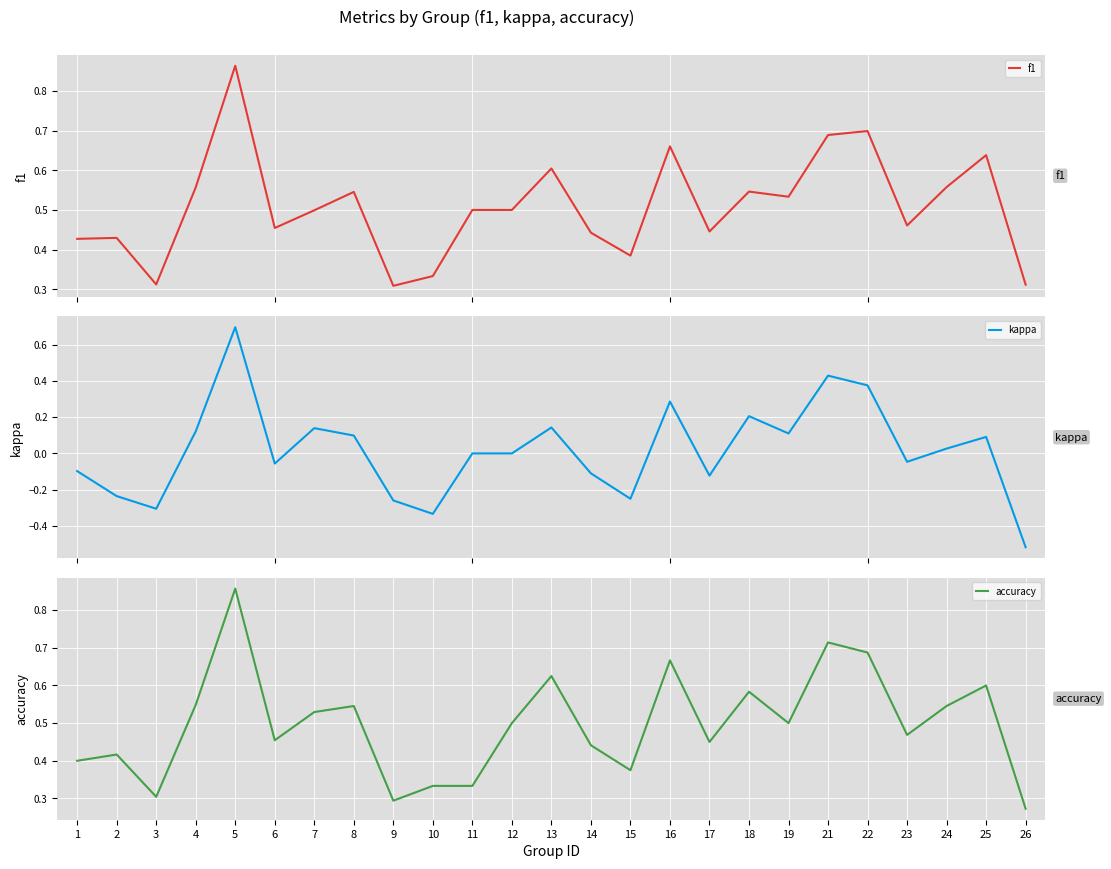

Which has a higher value, 15 or 21?

21